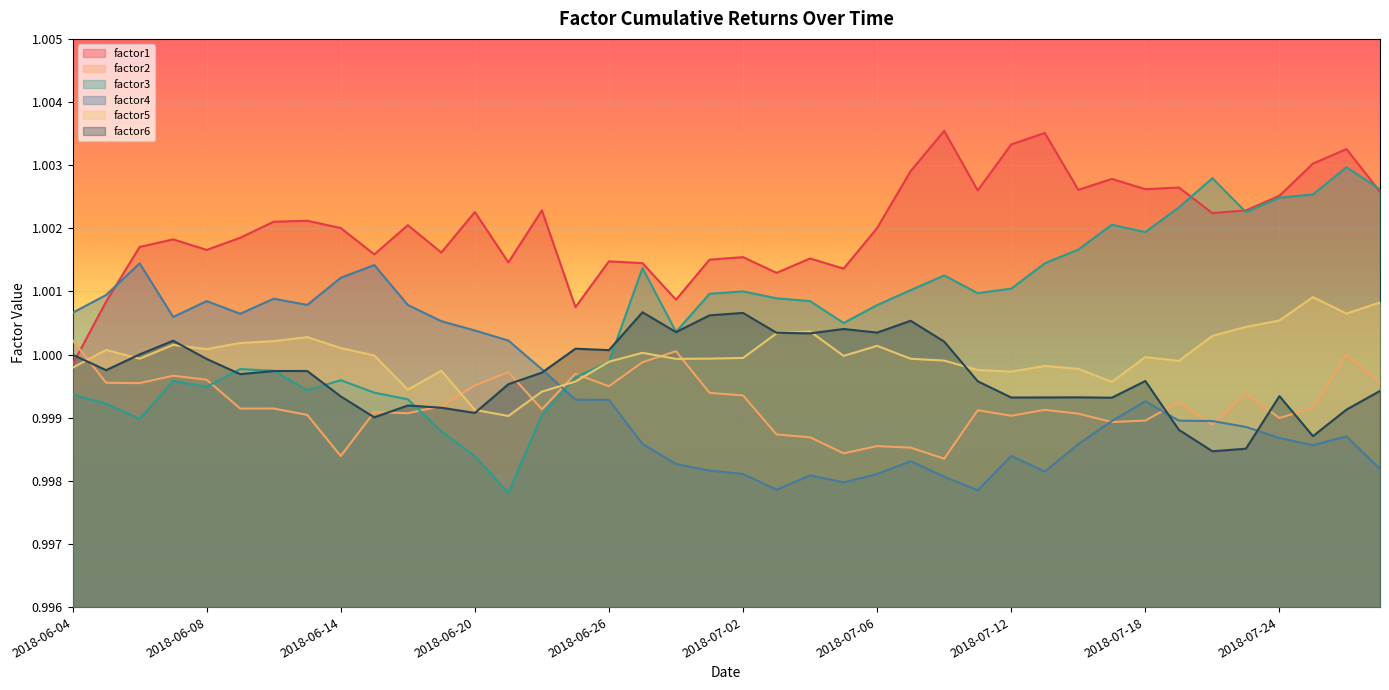

Is the value of factor3 at 2018-06-29 greater than the value of factor6 at 2018-07-11?

Yes